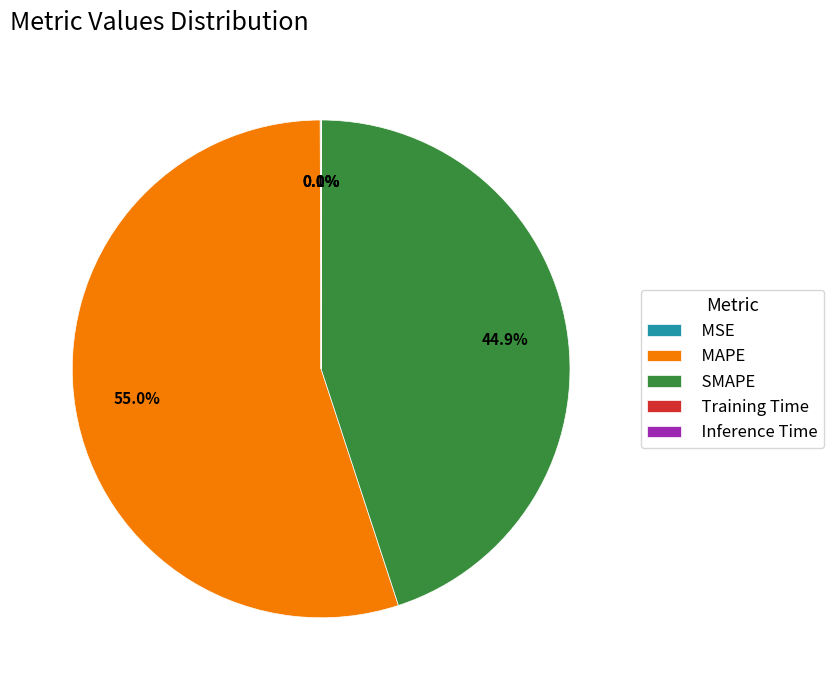

What is the largest slice in the pie chart?

MAPE